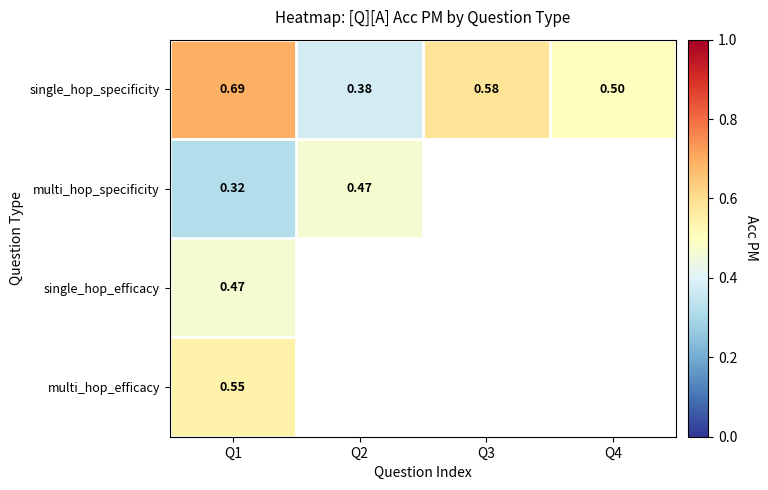

How many values in multi_hop_specificity are above zero?

2